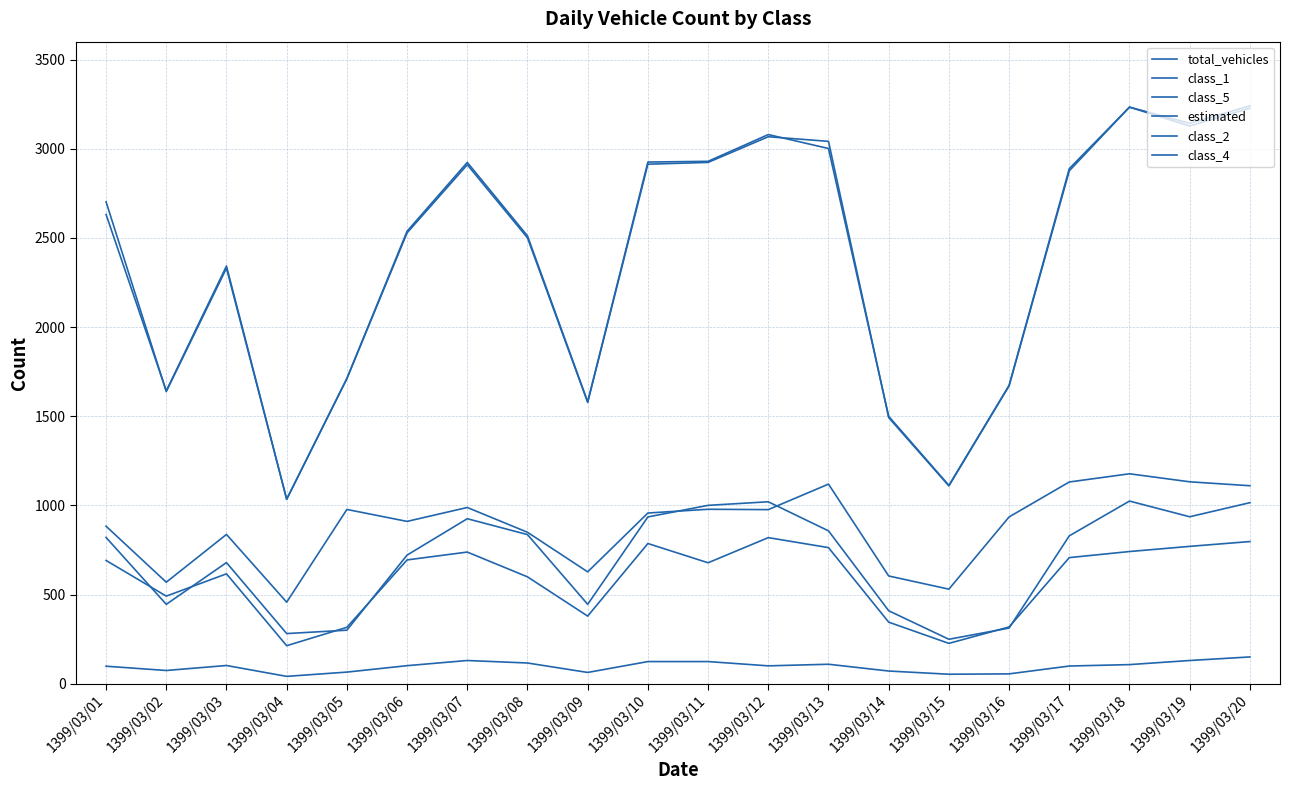

True or false: class_1 and total_vehicles intersect in this chart.

False